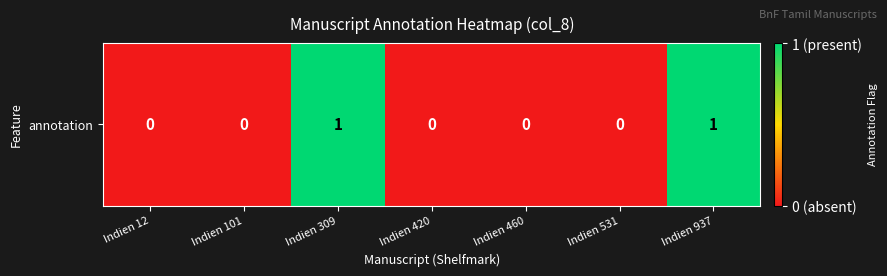

Between Indien 937 and Indien 460, which is larger?

Indien 937